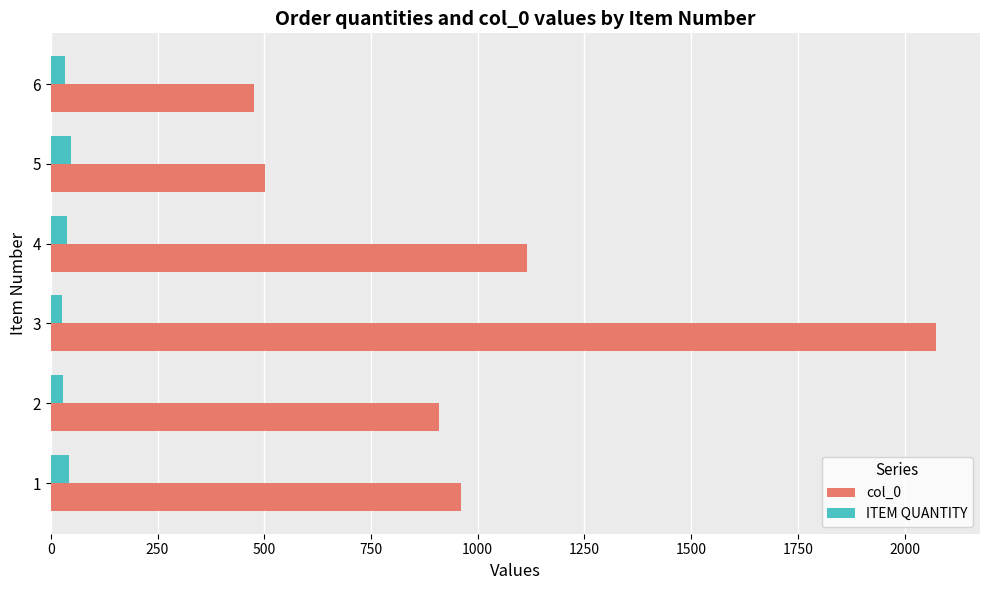

What is the highest value of the col_0 series?

2073